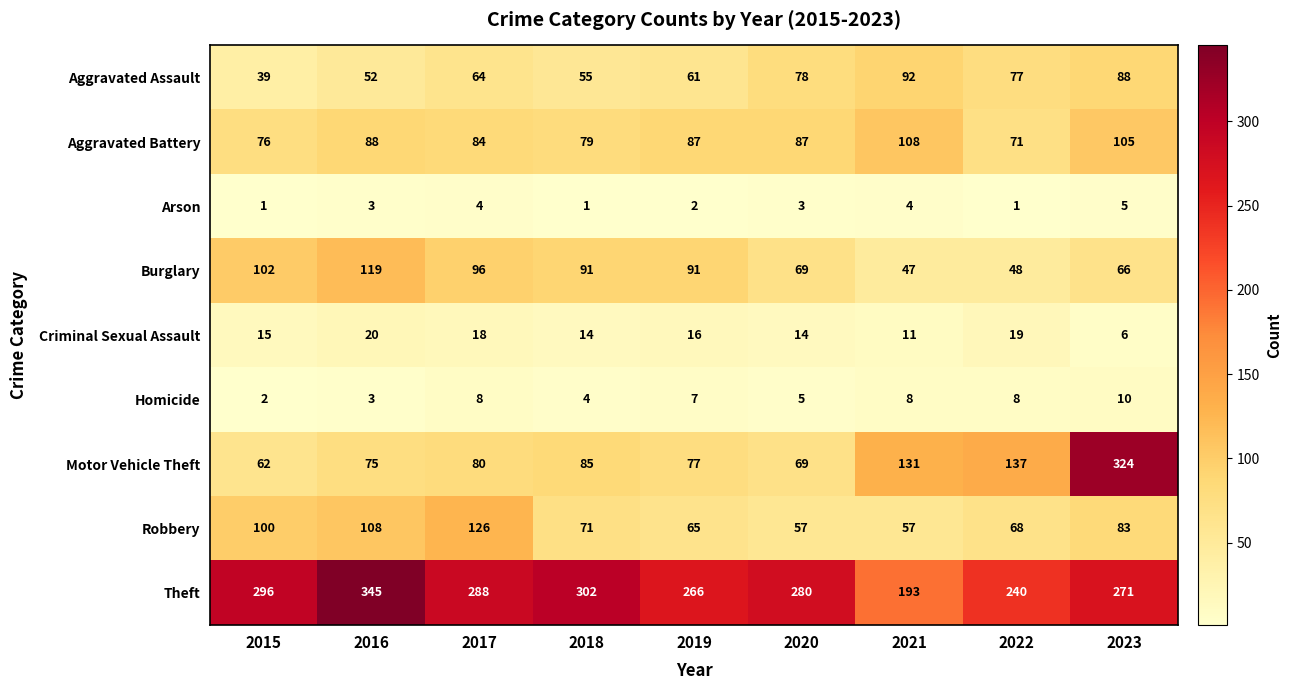

The value of Robbery at 2022 is 68. True or false?

True